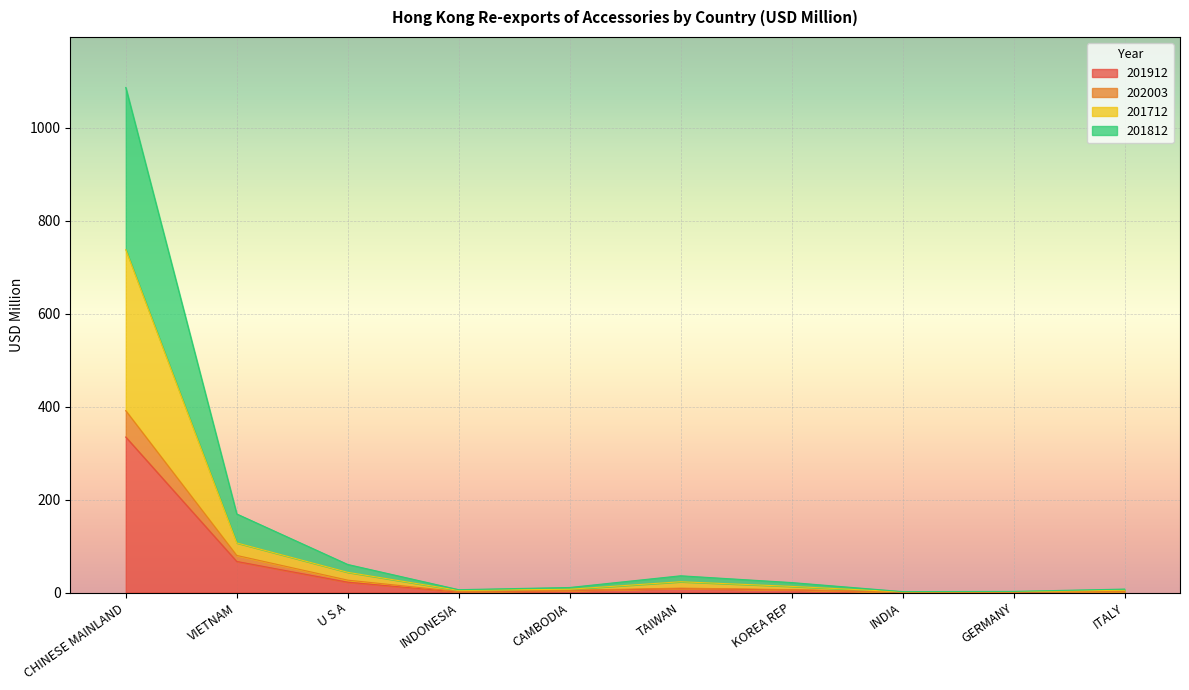

List the labels in order of 202003 value, largest first.

CHINESE MAINLAND, VIETNAM, U S A, TAIWAN, KOREA REP, CAMBODIA, ITALY, INDONESIA, INDIA, GERMANY